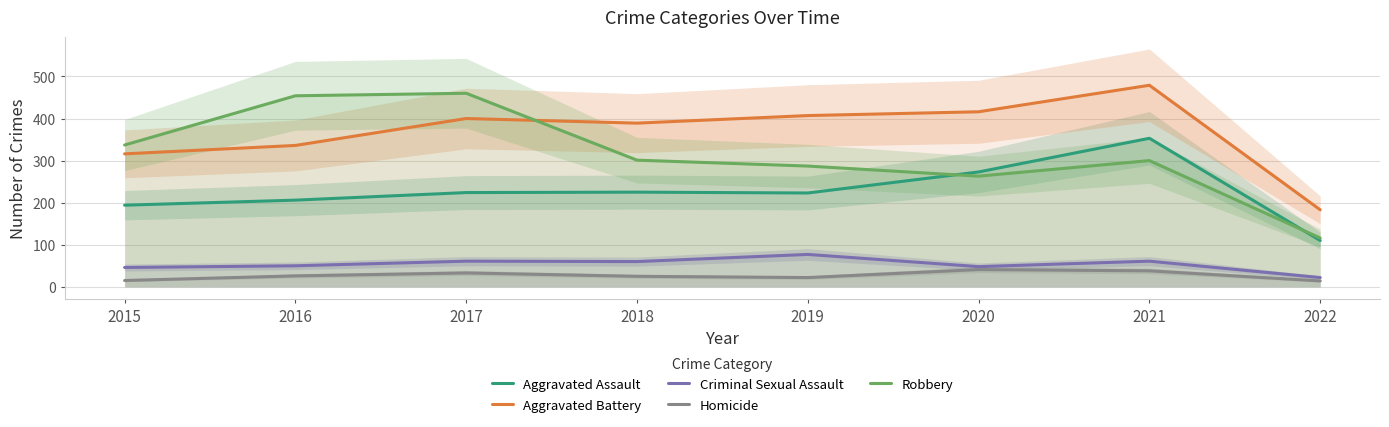

Where is Criminal Sexual Assault nearest to the value 49?

2016